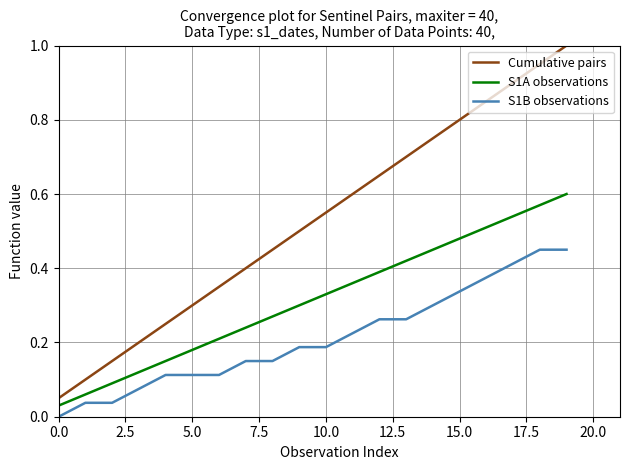

Which series has the largest range (max minus min)?

Cumulative pairs